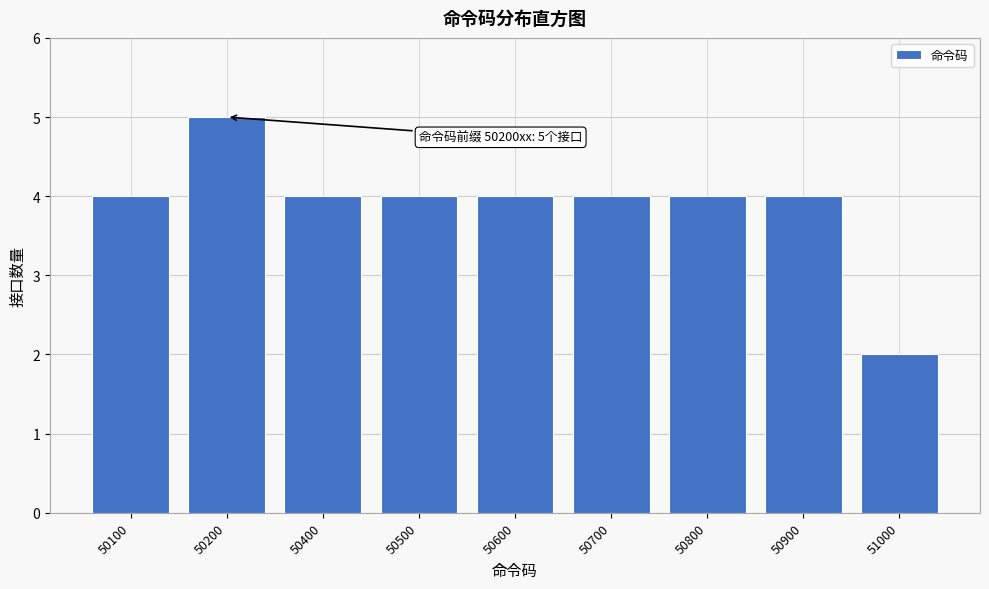

Reading right to left, list all the values displayed in this chart.

2	4	4	4	4	4	4	5	4